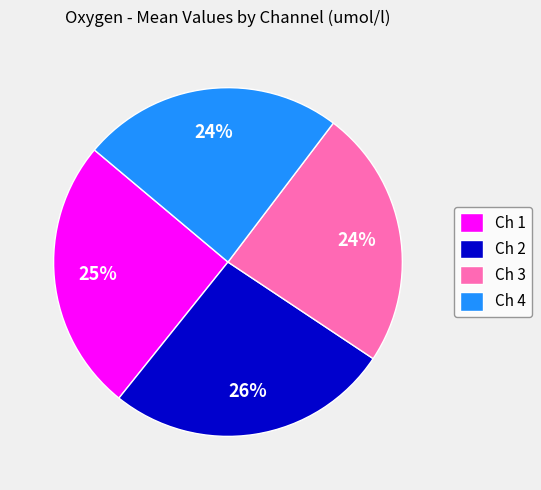

To the nearest percent, what percentage of the pie is Ch 1?

25%